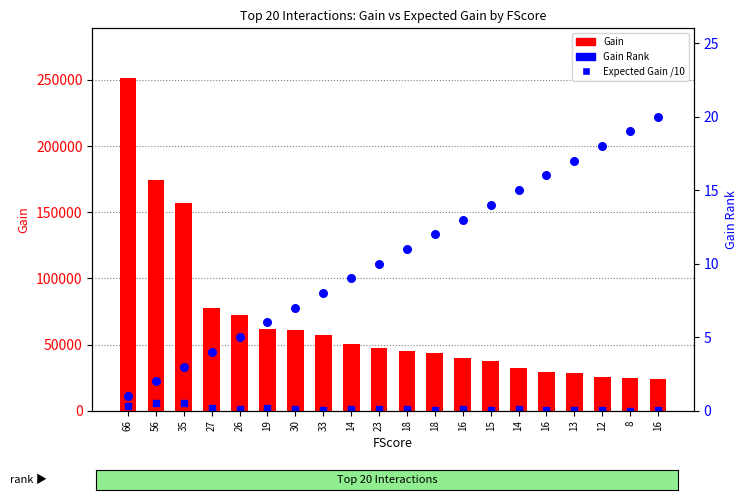

Is the value of Expected Gain /10 at 13 greater than the value of Gain Rank at 14?

Yes